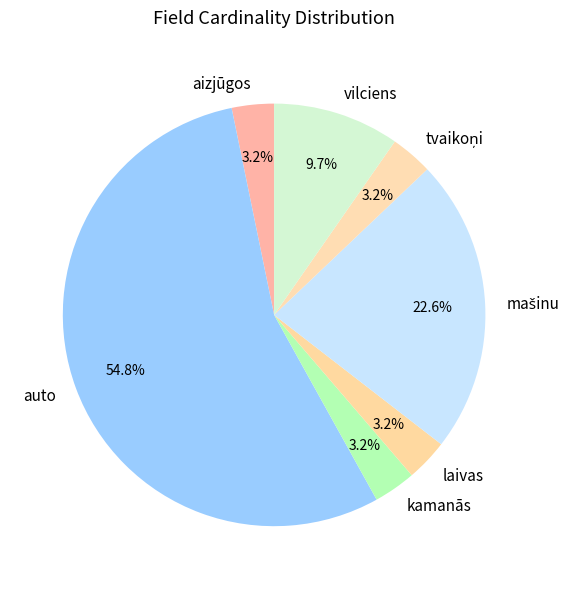

Between vilciens and aizjūgos, which is larger?

vilciens